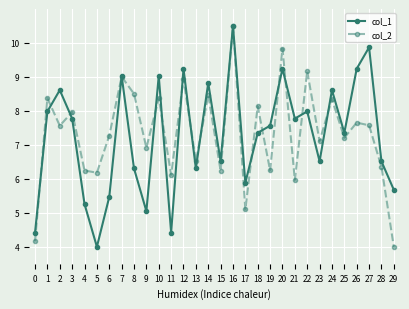

Is the value of col_2 at 3 greater than the value of col_1 at 15?

Yes